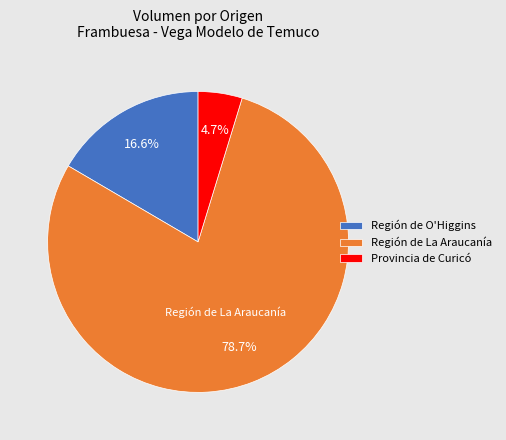

Which category has the smallest portion of the pie?

Provincia de Curicó